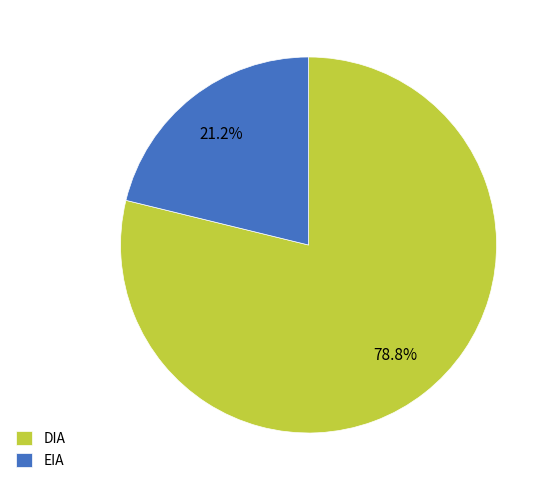

How many slices are in this pie chart?

2